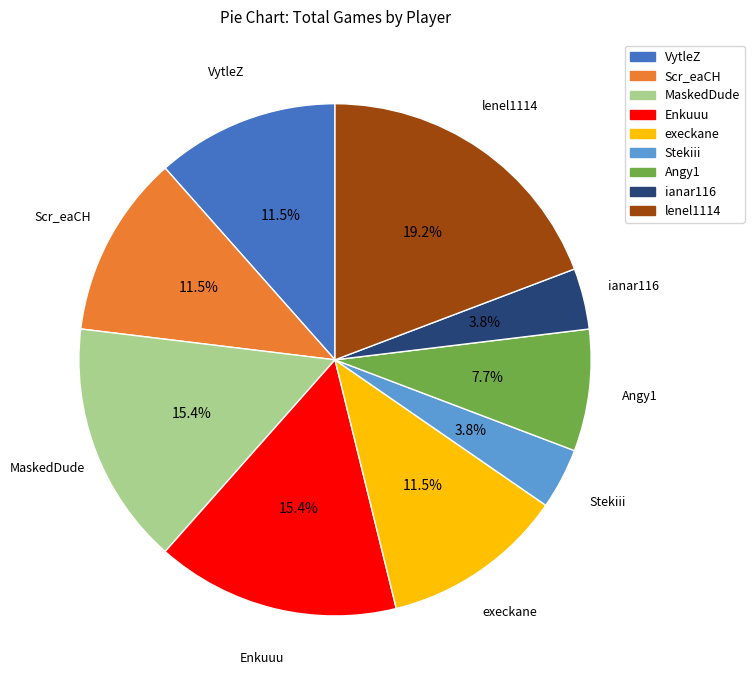

What is the largest slice in the pie chart?

lenel1114